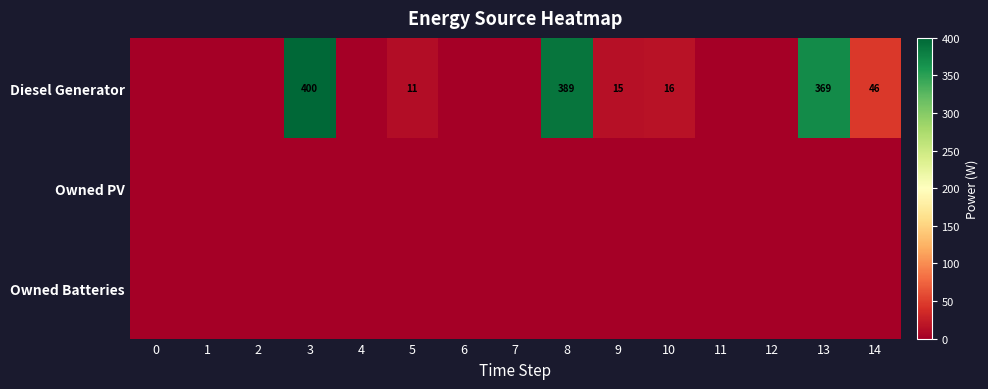

Is it true that Diesel Generator equals 400 at 3?

True